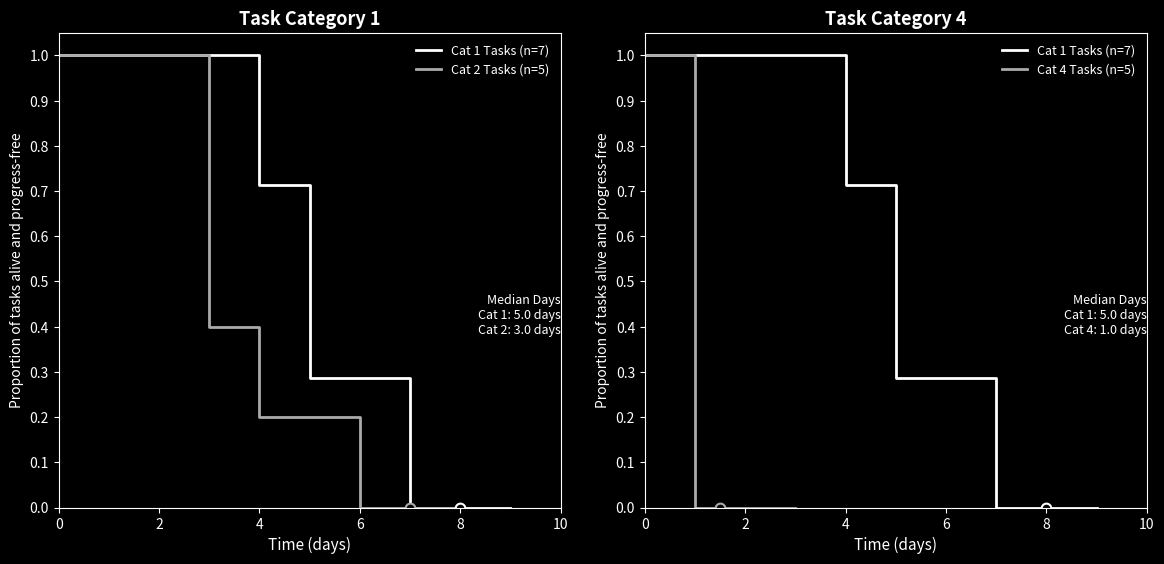

Count the number of data series in this chart.

2